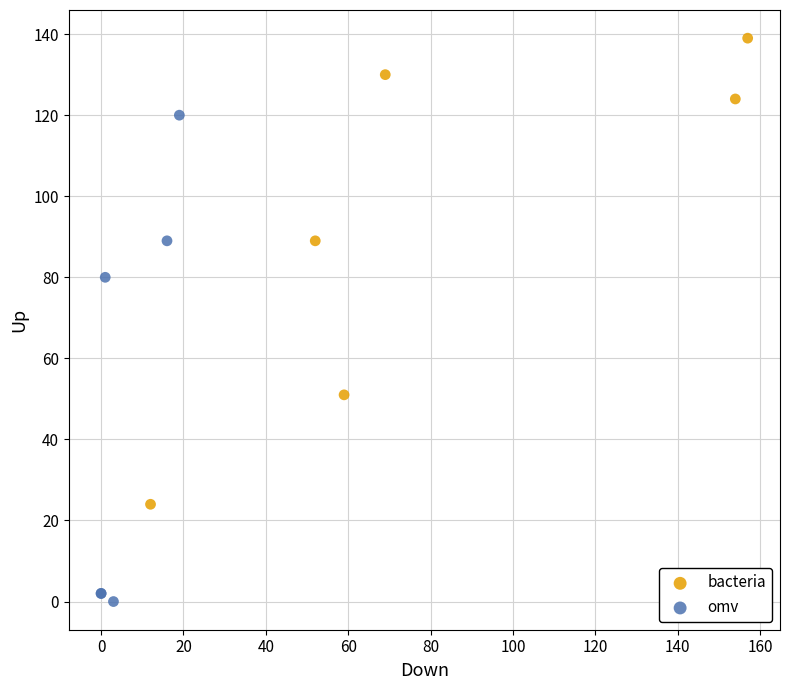

Which series reaches the minimum Y coordinate?

omv